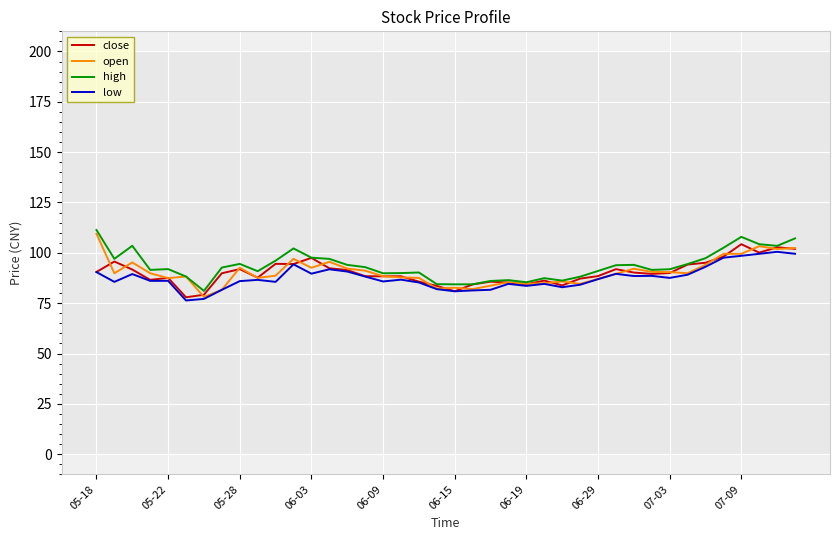

What is the greatest value displayed?

111.3